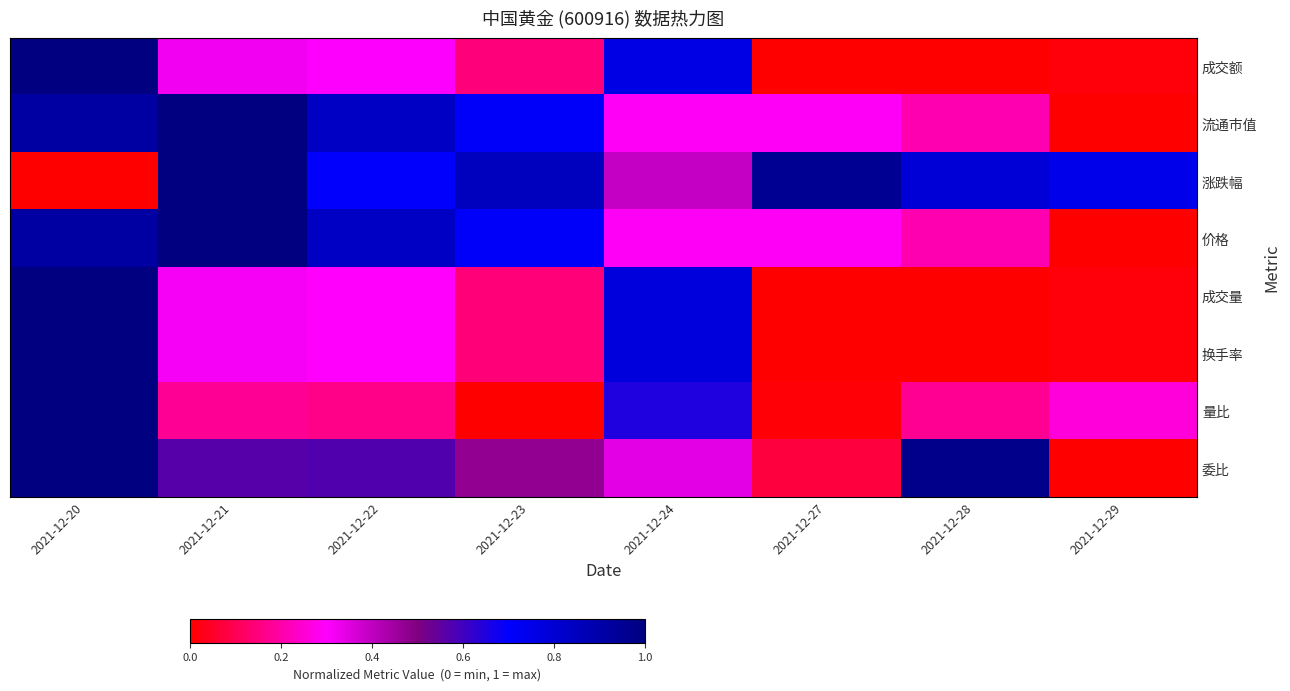

What is the total value across all series at 2021-12-29?

1.0